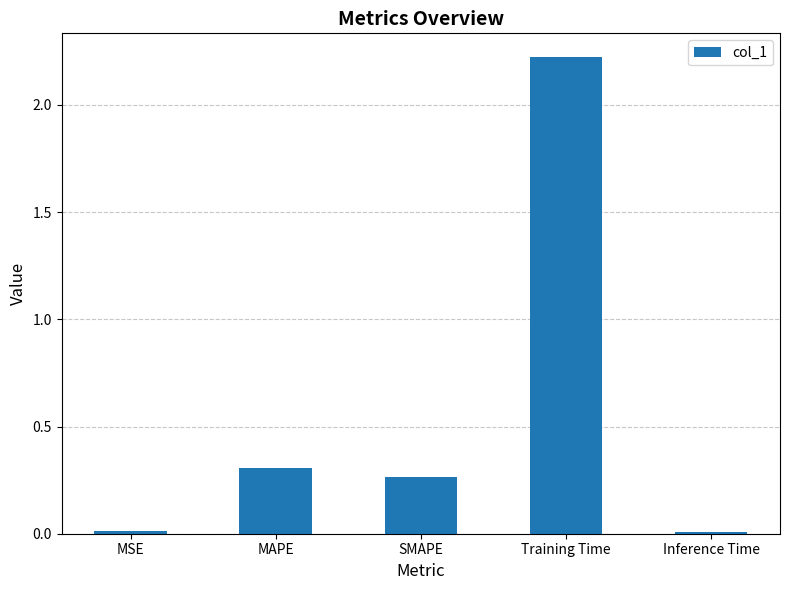

True or false: the data shows 0.2 at MAPE.

False